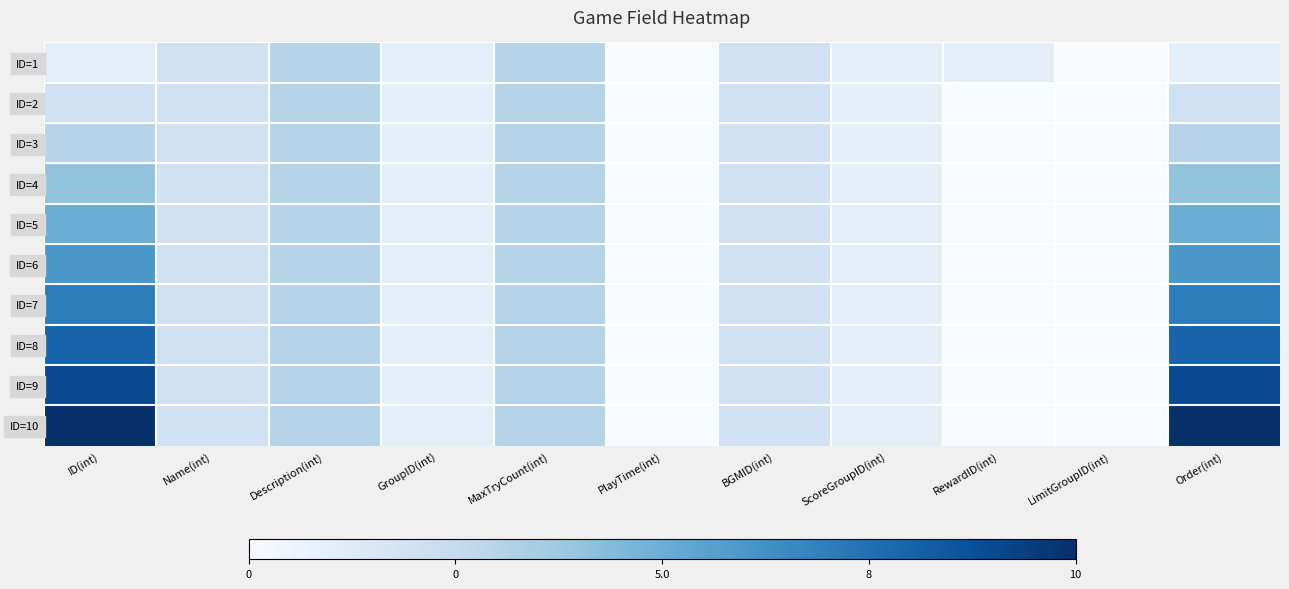

Between PlayTime(int) and GroupID(int), which is larger?

GroupID(int)